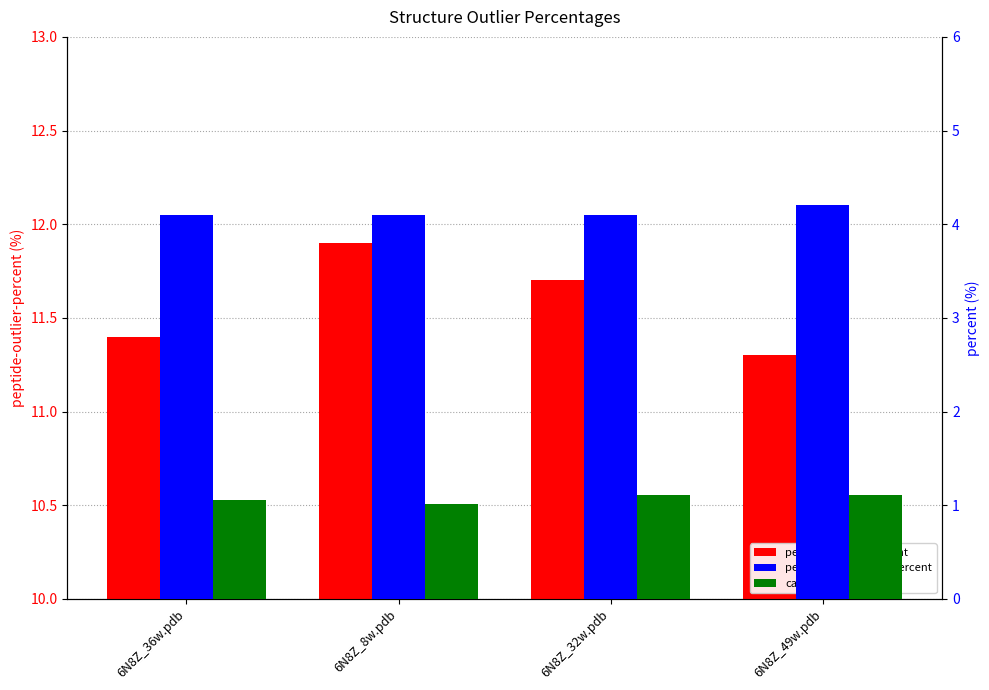

Which series has the largest range (max minus min)?

peptide-outlier-percent